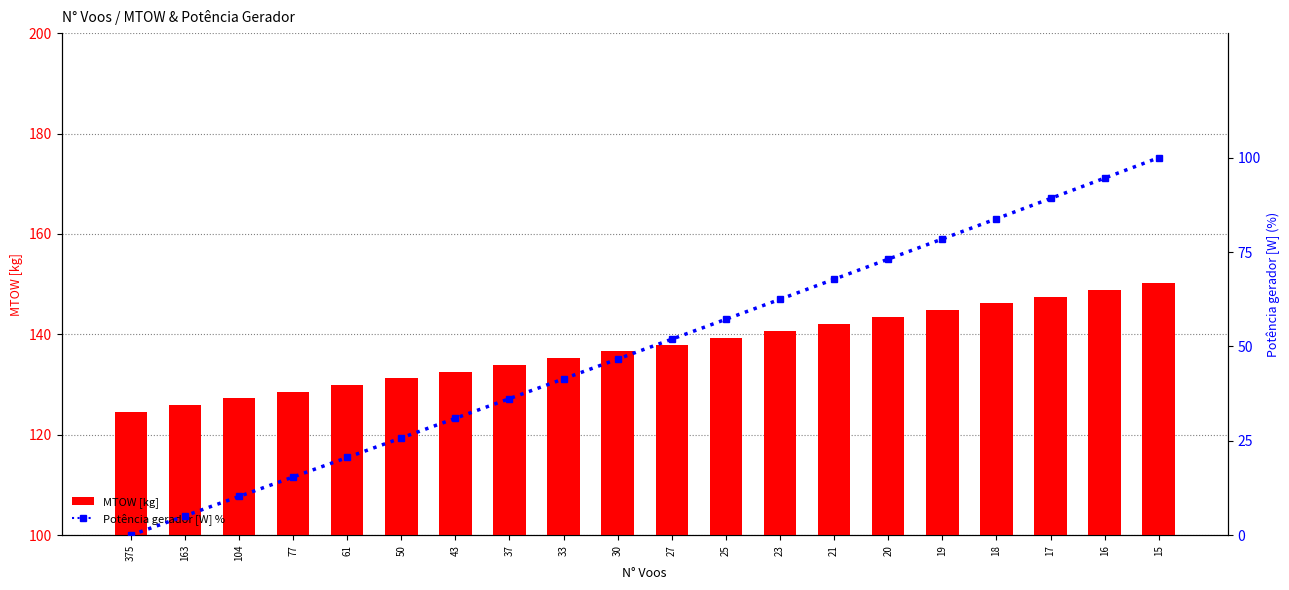

True or false: Potência gerador [W] % has a value of 78.5 at 19.

True